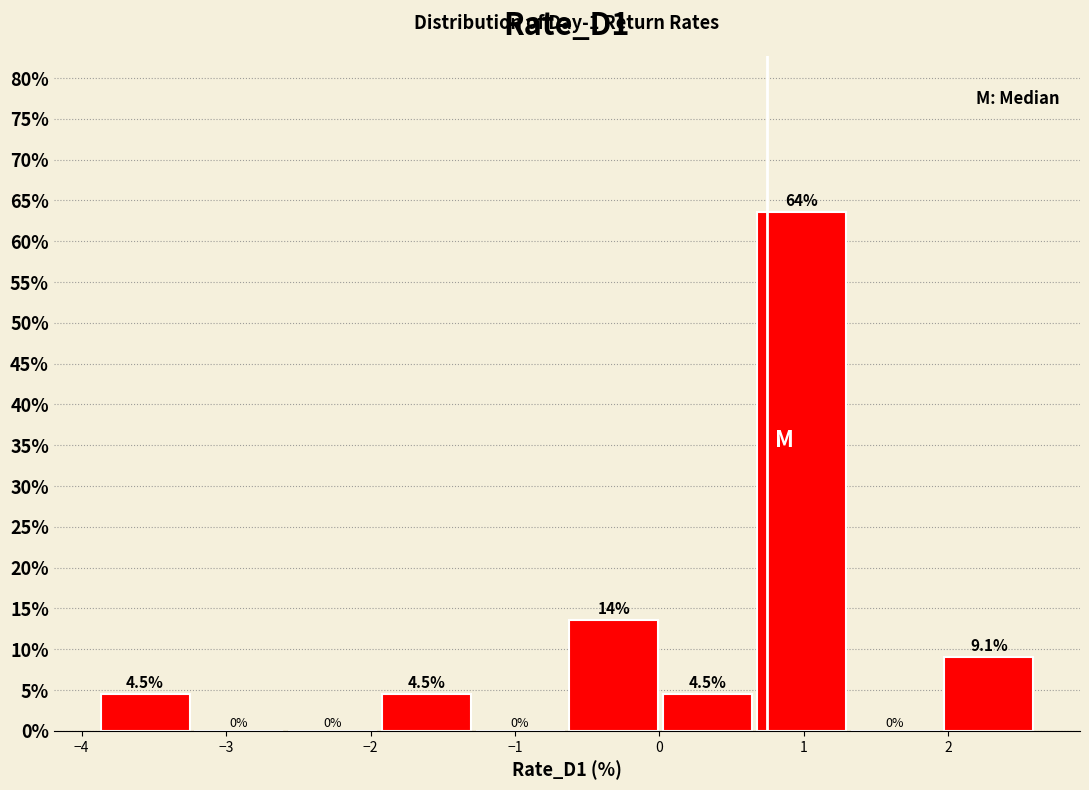

Which range on the x-axis has the tallest bar?

0.7 to 1.3